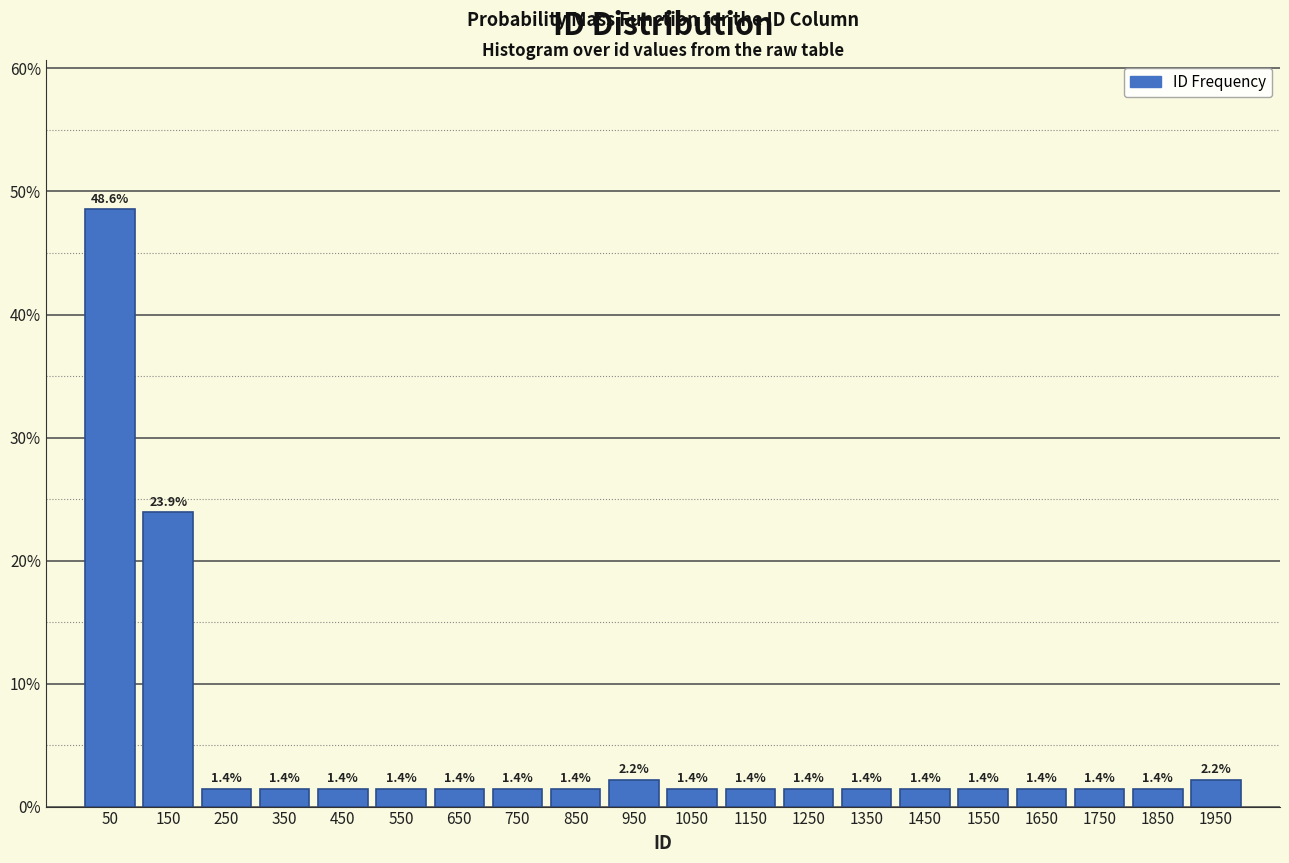

Over which range of the x-axis is the bar tallest?

0 to 100